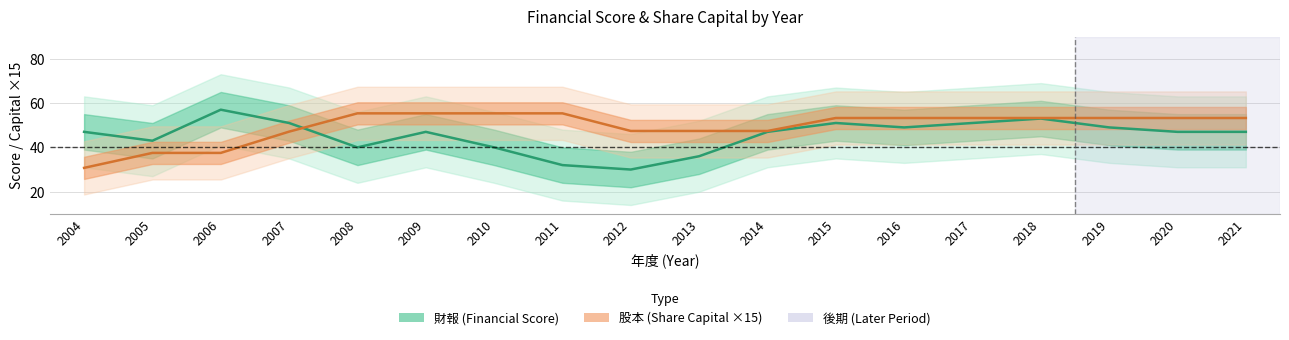

The 股本 series shows 17.5 at 2010. True or false?

False